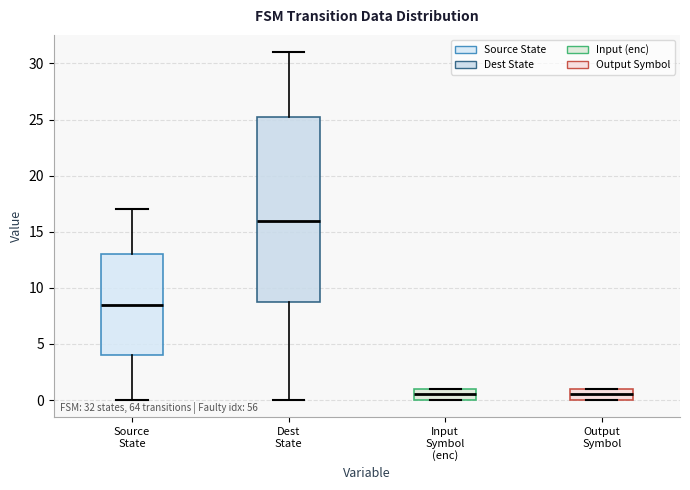

Which box is the tallest, from its lower edge to its upper edge?

Dest State